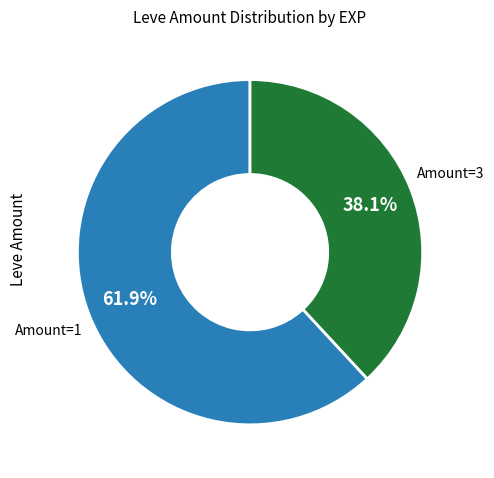

Is there any slice that represents more than half of the pie?

Yes